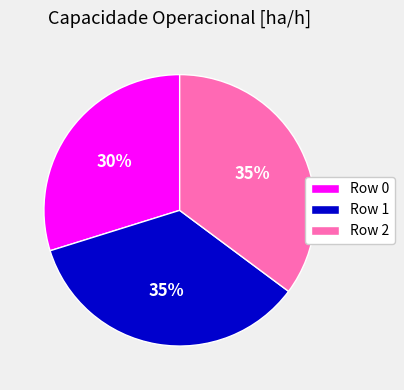

Which has a higher value, Row 1 or Row 0?

Row 1